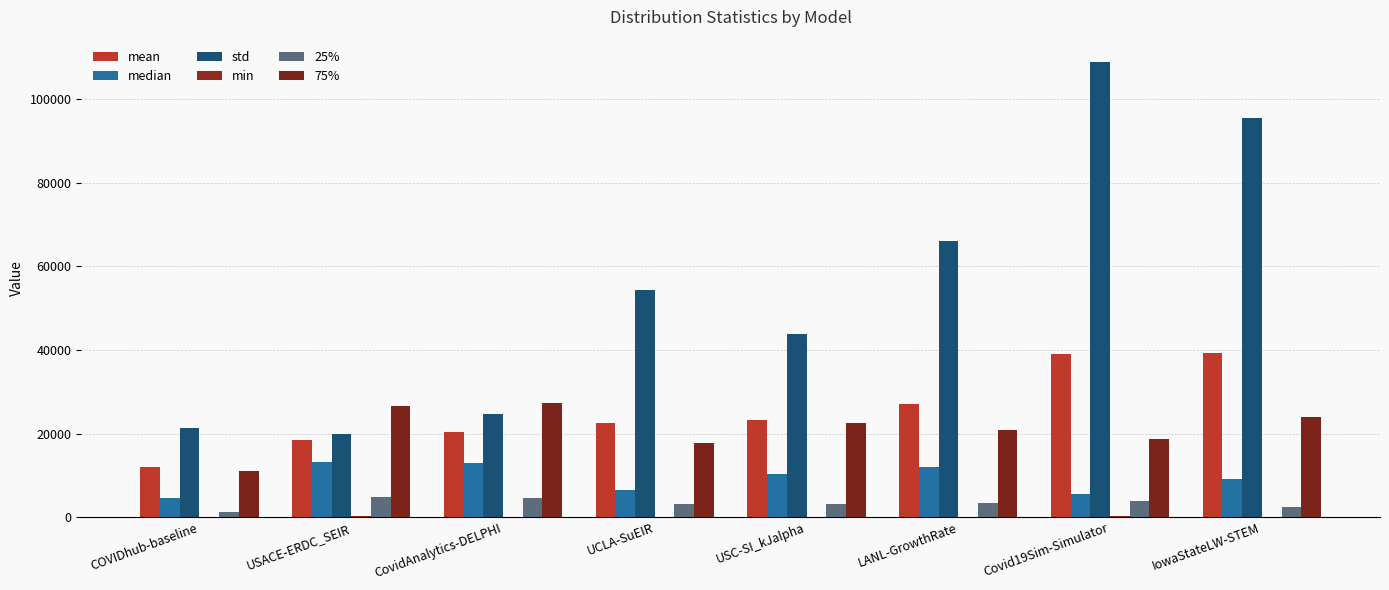

The value of median at CovidAnalytics-DELPHI is 21898.0. True or false?

False